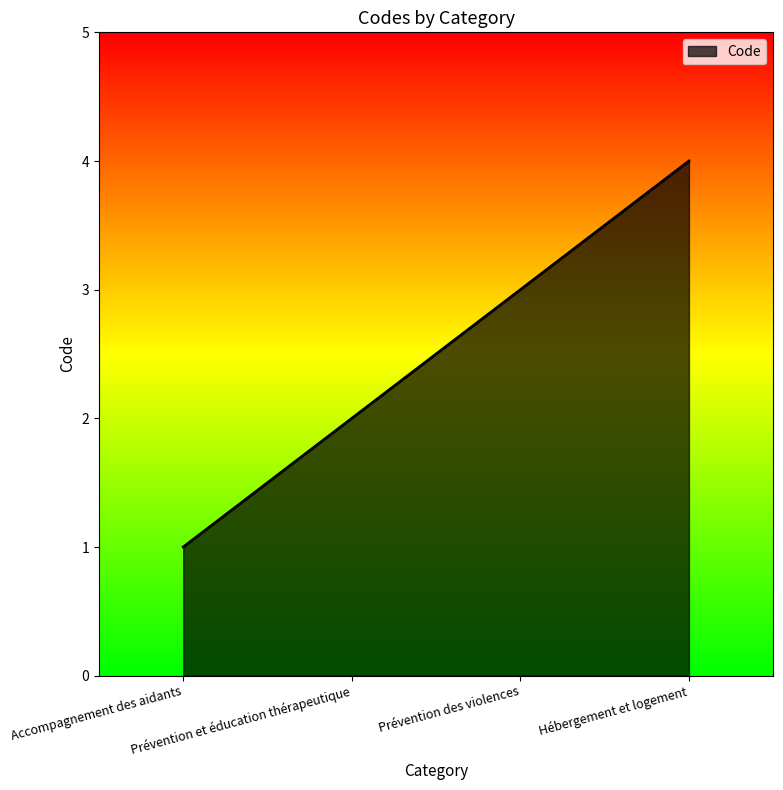

How many series are shown in this chart?

1